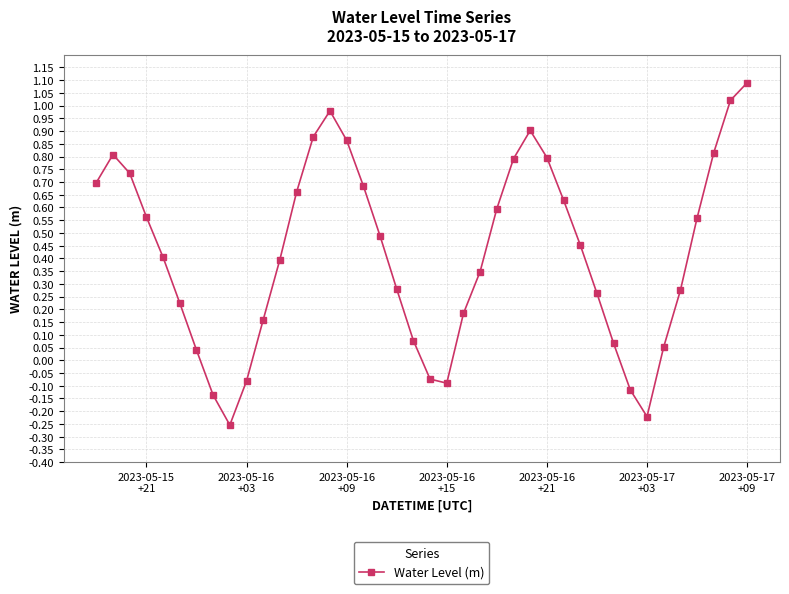

True or false: the data has more than 2 interior local peaks.

True